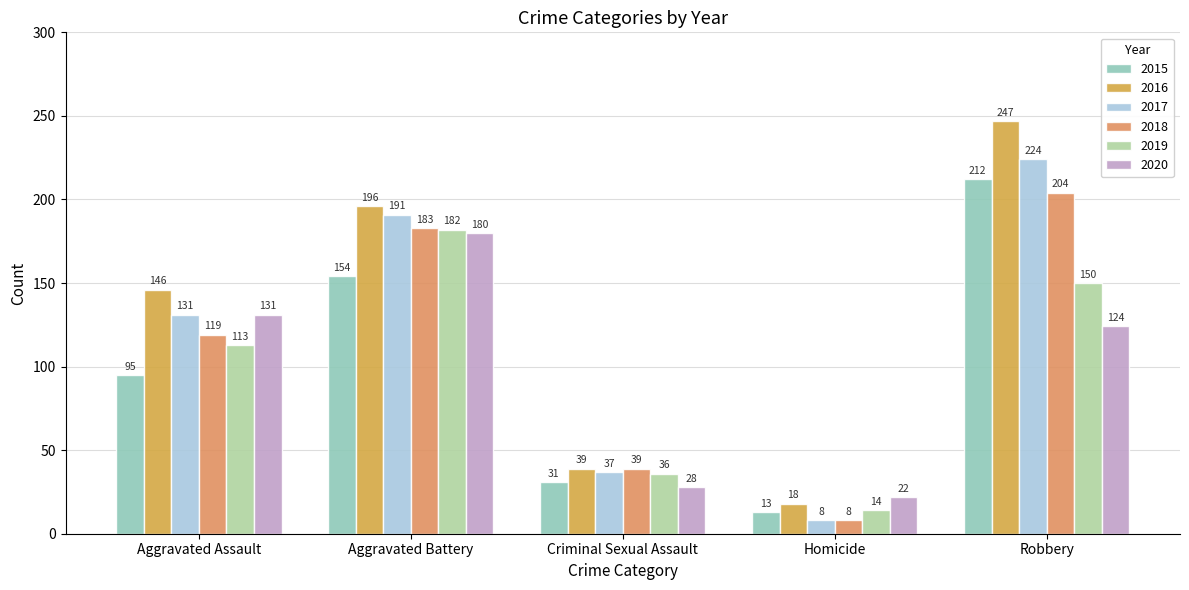

How many data points in 2019 are less than 113?

2